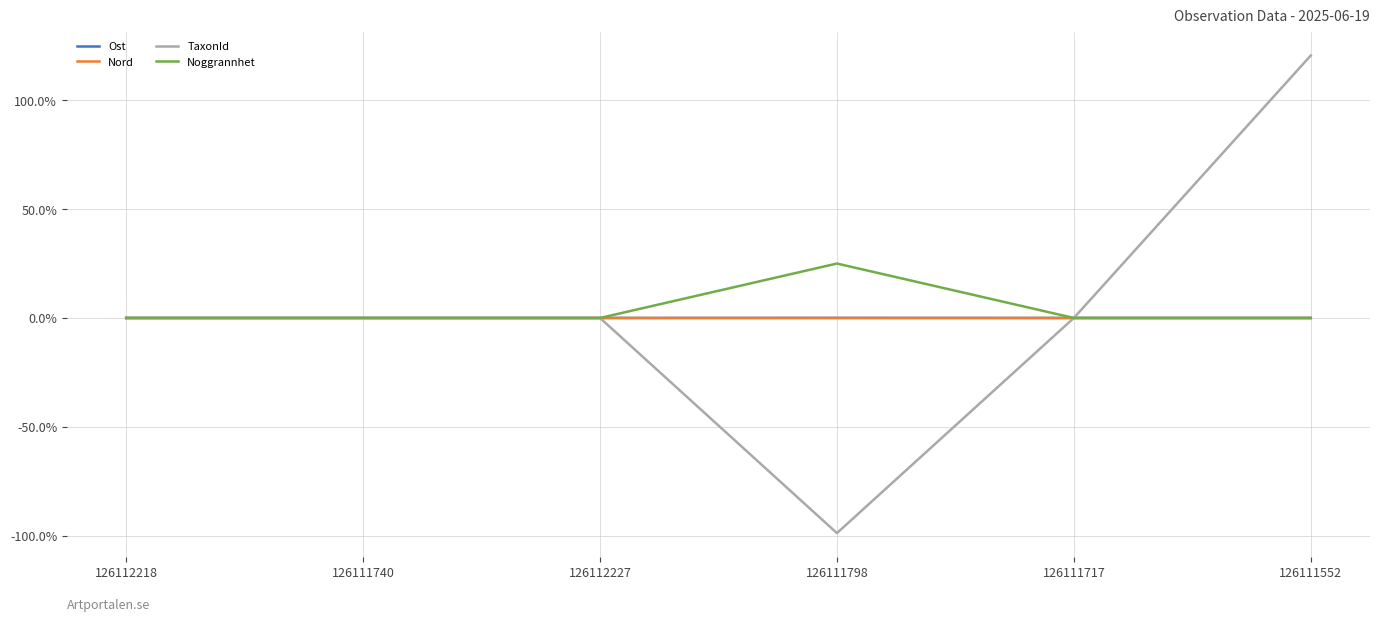

What are all the series names shown in the legend?

Ost, Nord, TaxonId, Noggrannhet